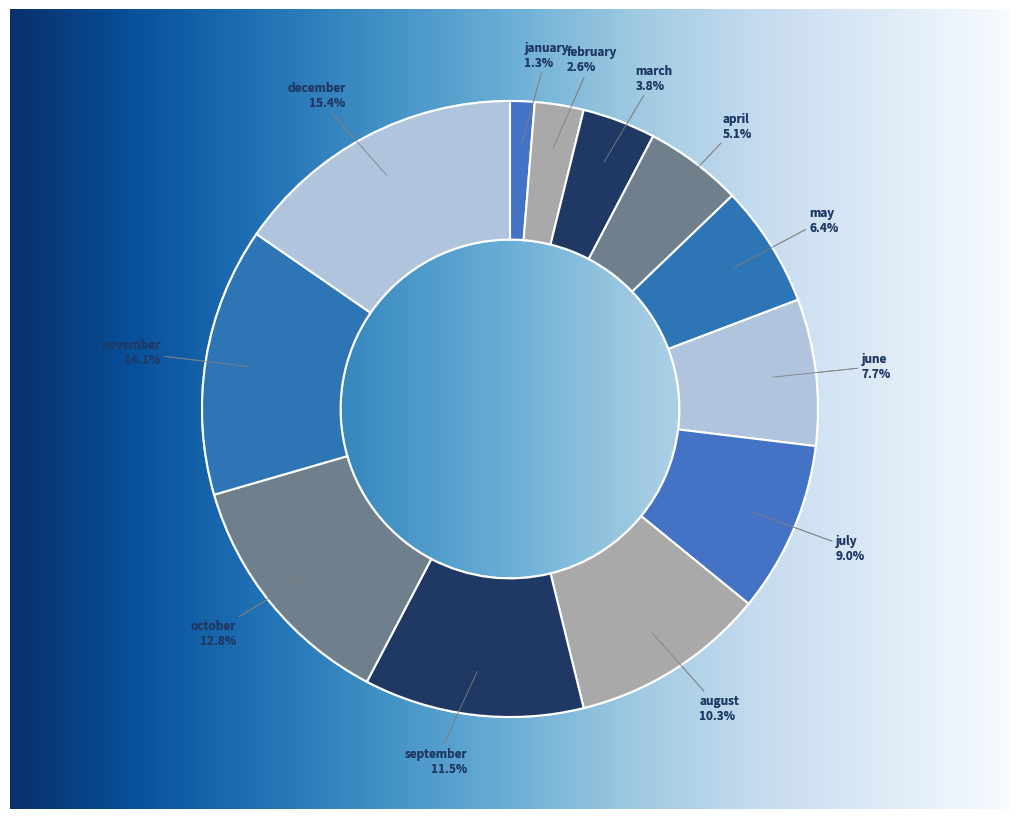

Which category has the biggest portion of the pie?

december